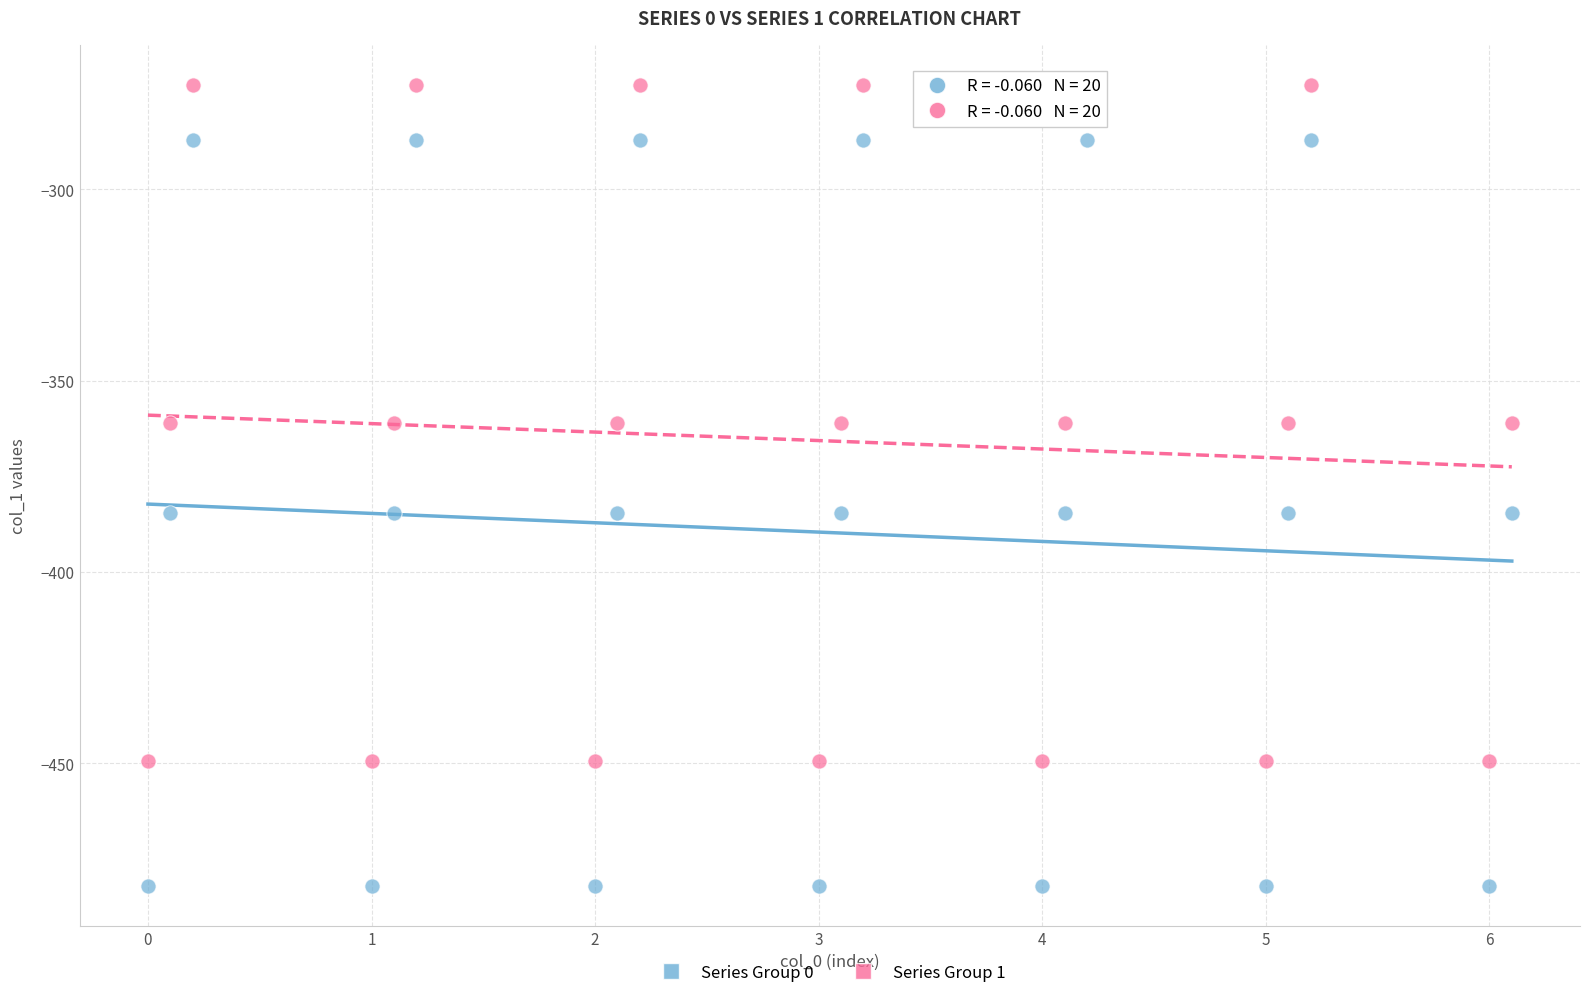

Which series reaches the minimum Y coordinate?

Series Group 0